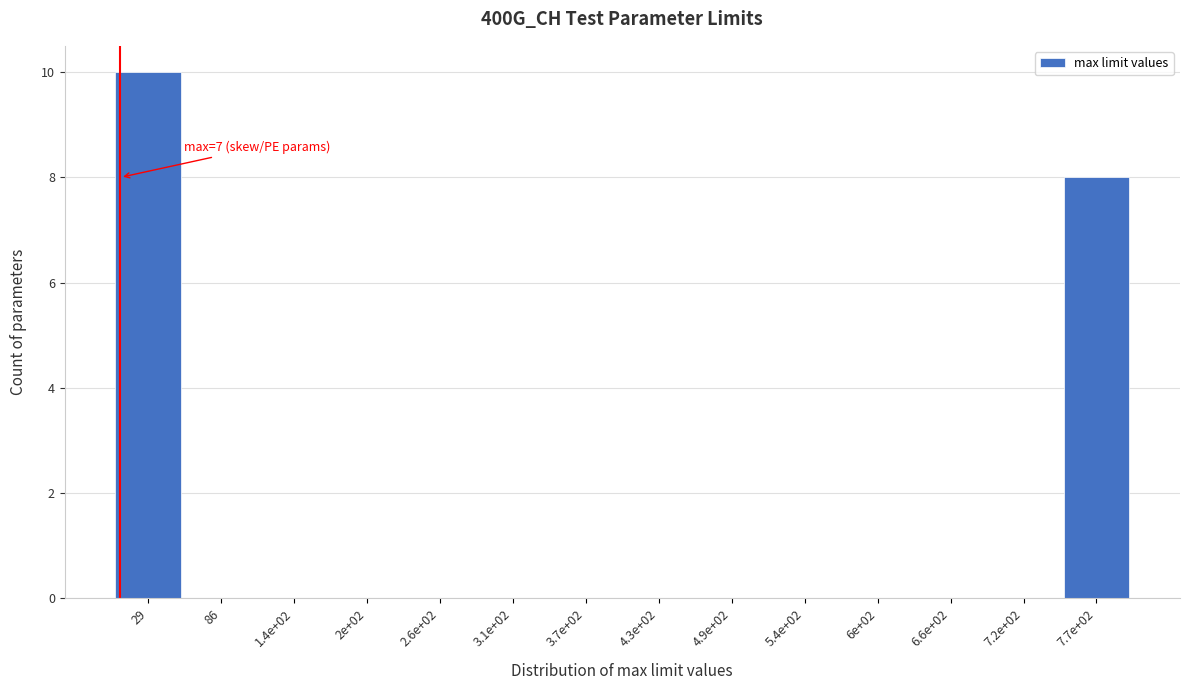

Reading left to right, extract all data points from this chart.

29=10	86=0	1.4e+02=0	2e+02=0	2.6e+02=0	3.1e+02=0	3.7e+02=0	4.3e+02=0	4.9e+02=0	5.4e+02=0	6e+02=0	6.6e+02=0	7.2e+02=0	7.7e+02=8